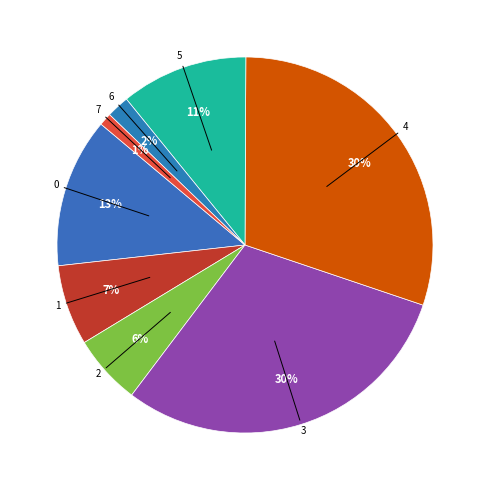

Which has a higher value, 4 or 2?

4